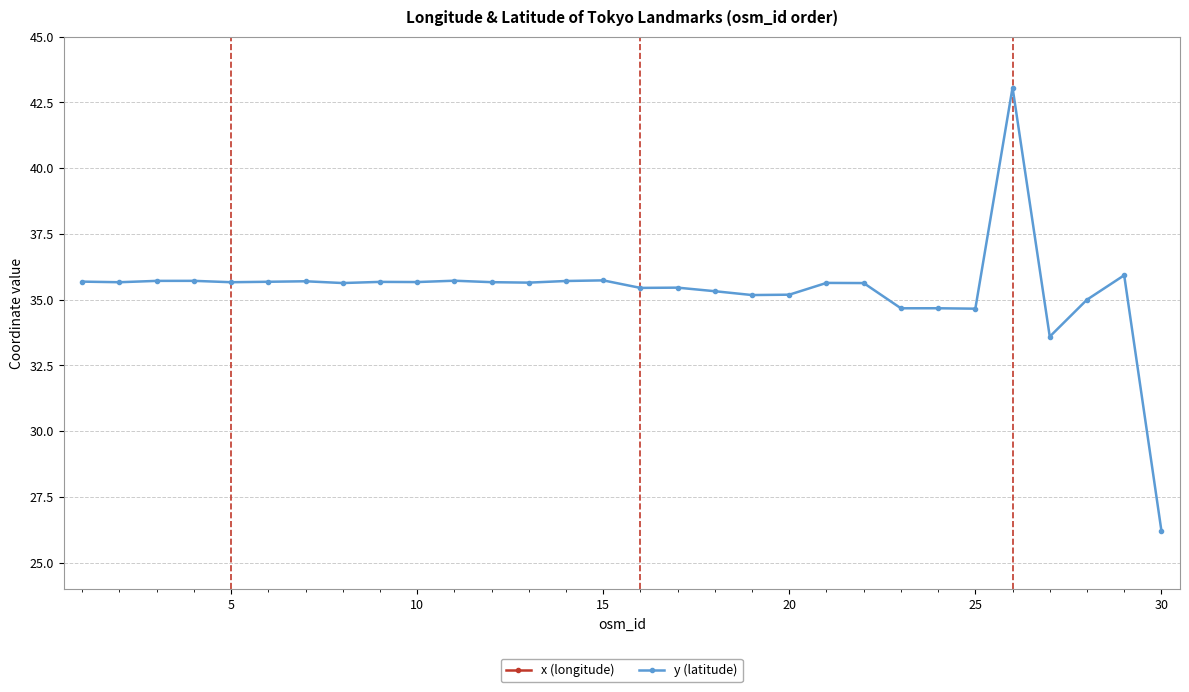

True or false: y (latitude) has more than 1 points higher than both neighbors.

True